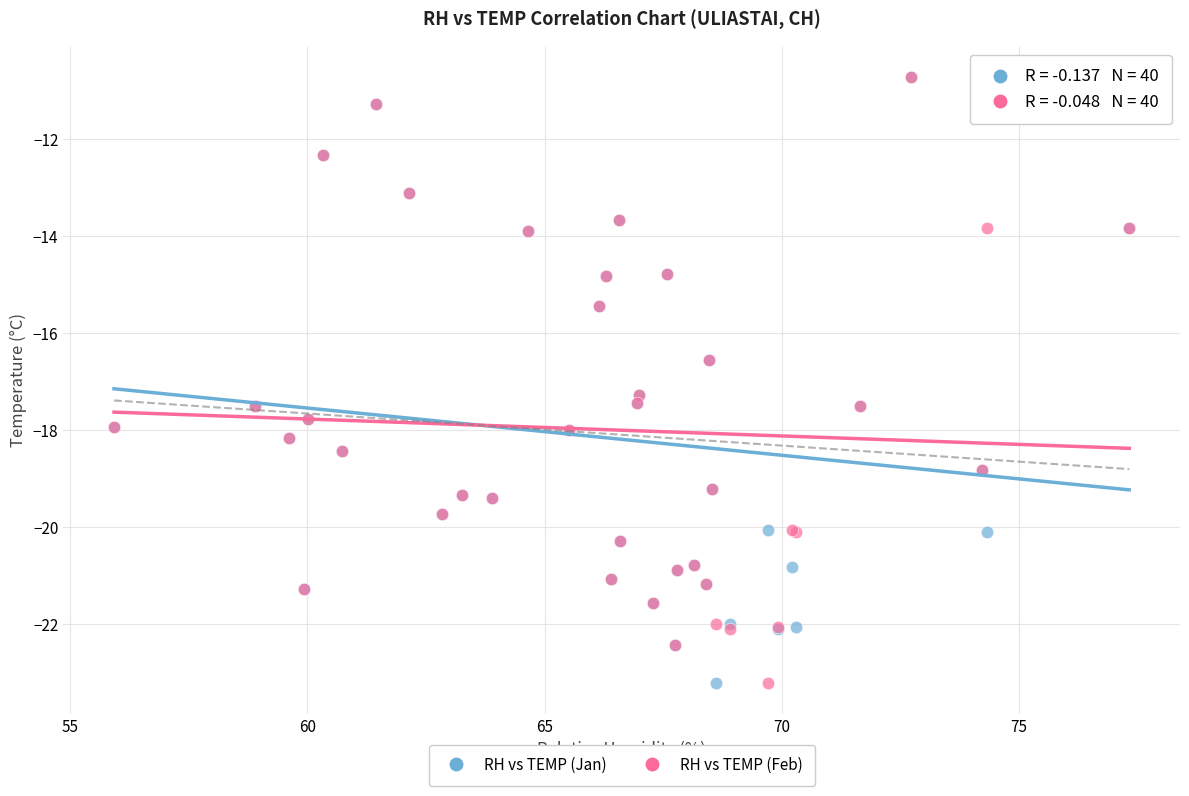

What are all the series names shown in the legend?

RH vs TEMP (Jan), RH vs TEMP (Feb)